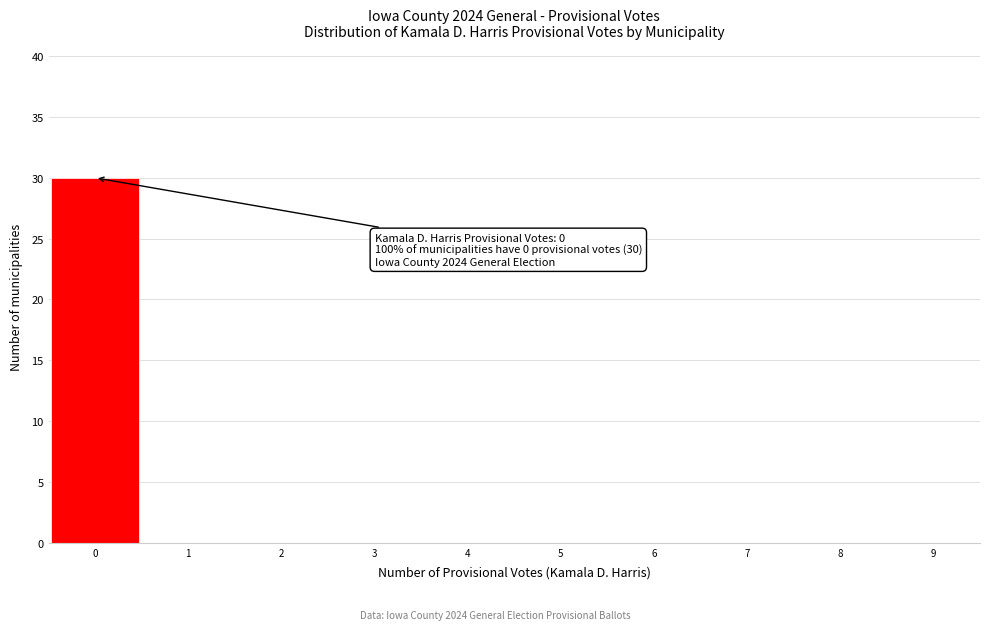

Which range on the x-axis has the tallest bar?

-0.5 to 0.5